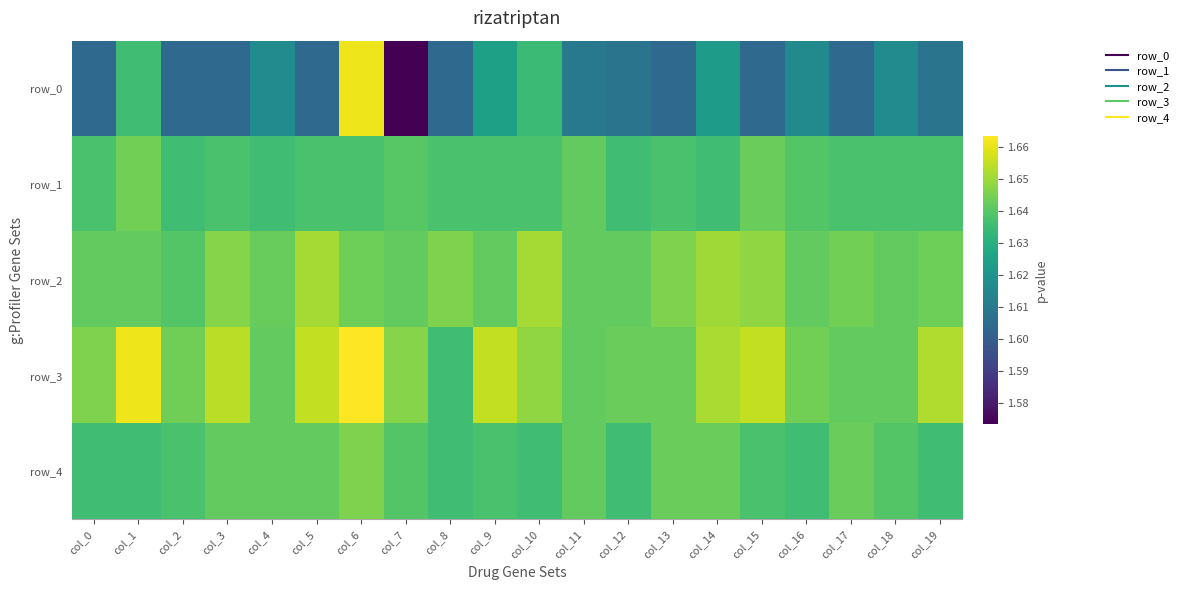

Is it true that row_0 equals 0.4 at col_1?

False